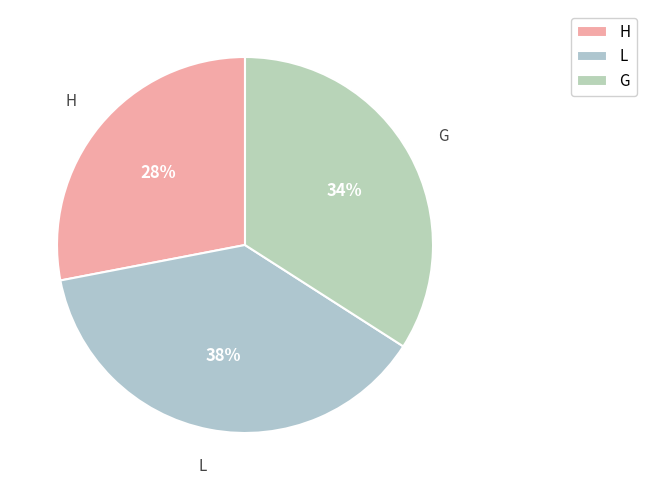

Which has a higher value, G or H?

G